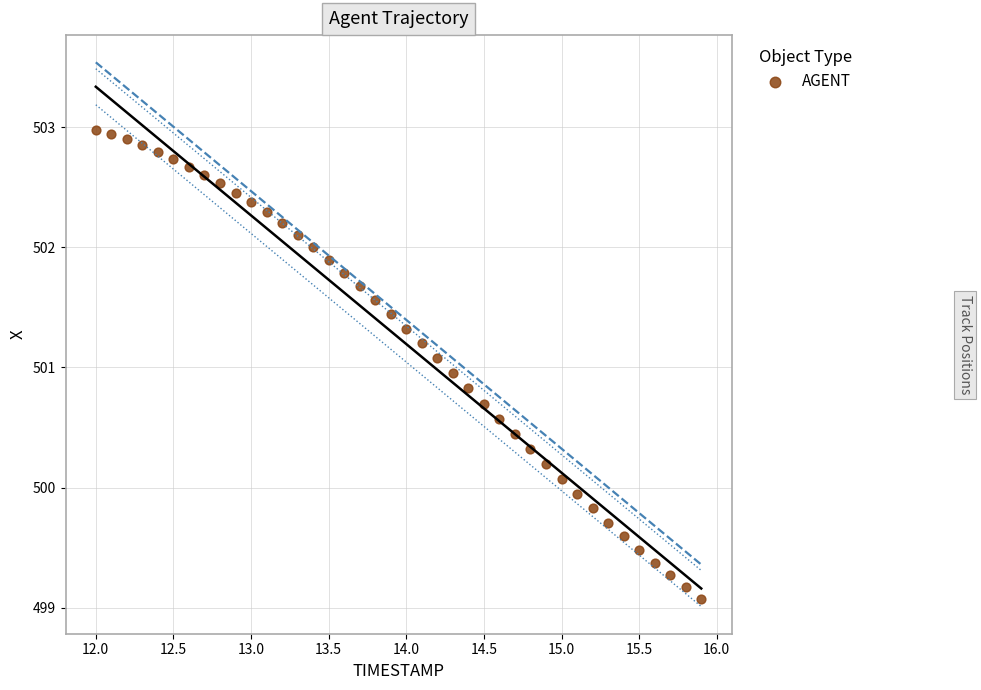

What is the range of X values (max minus min)?

3.9